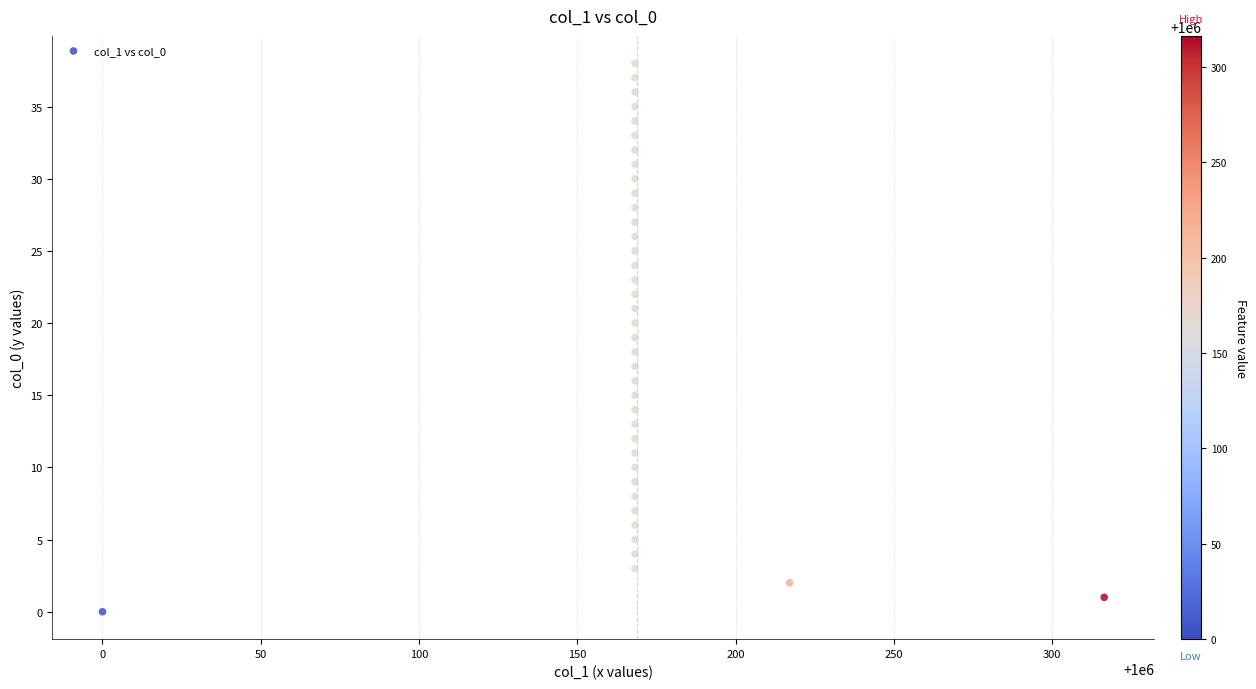

What is the range of Y values (max minus min)?

38